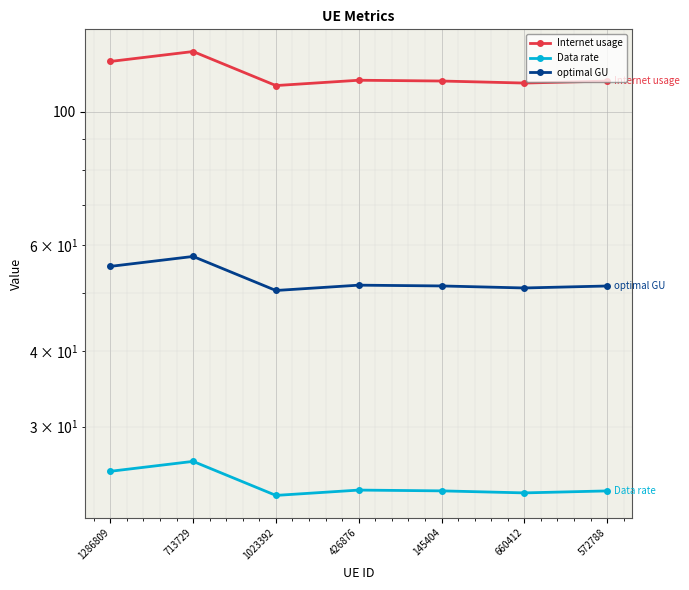

Is the value of Data rate at 660412 greater than the value of Internet usage at 713729?

No